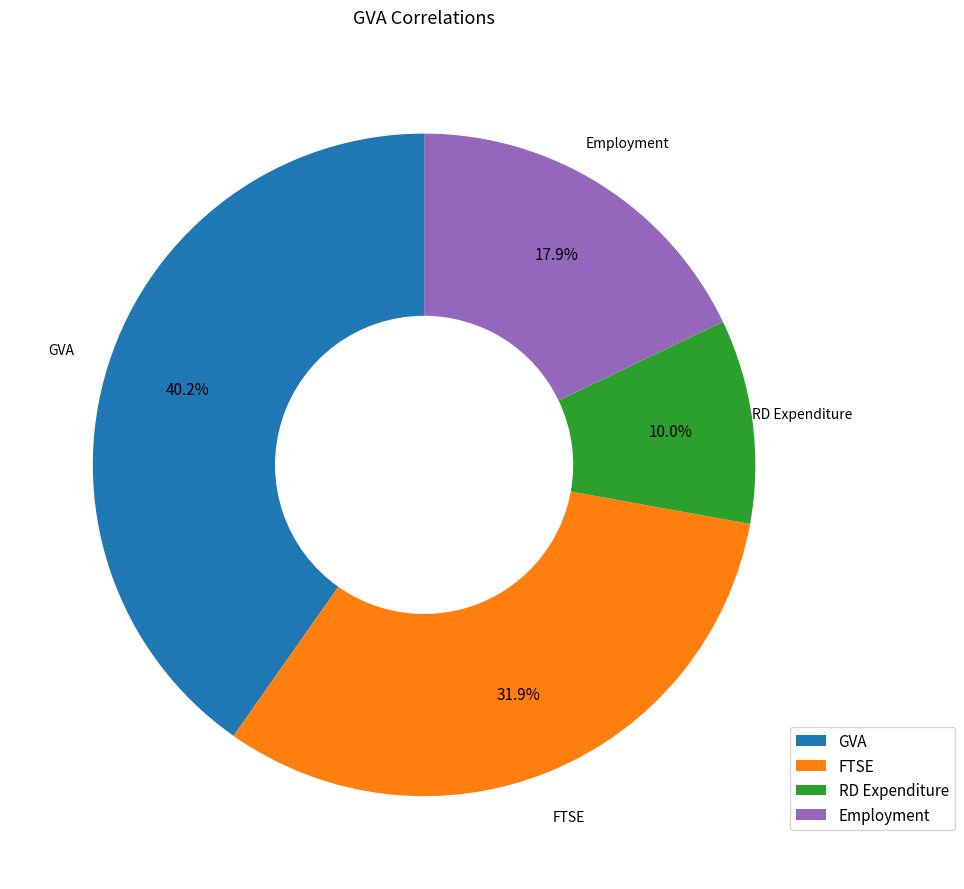

Is RD Expenditure the majority of the pie?

No